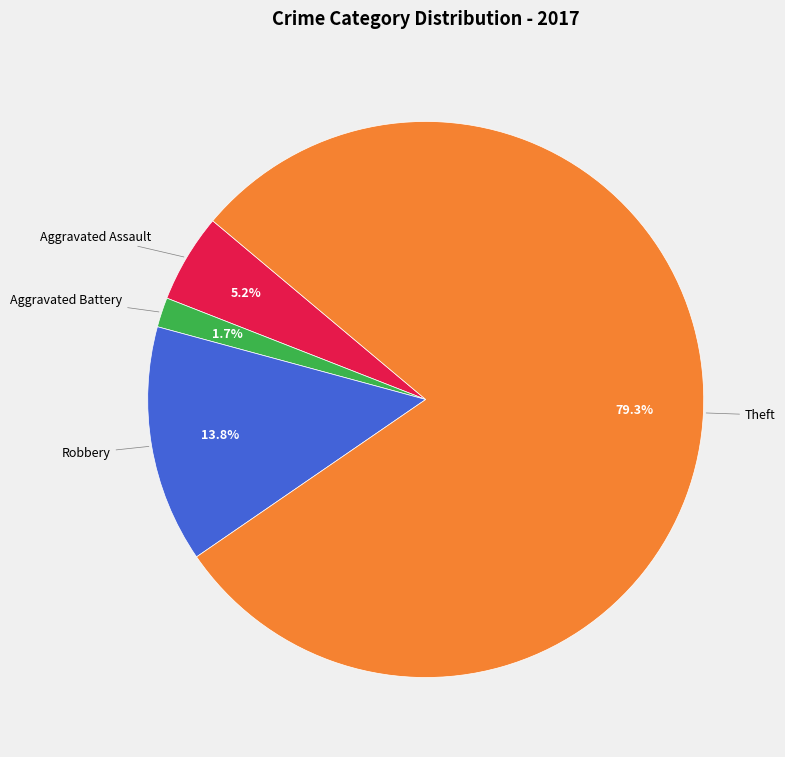

Does any single category account for the majority?

Yes